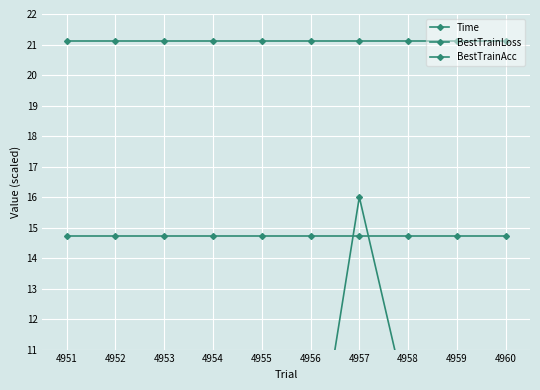

At how many categories does at least one series exceed 9?

10